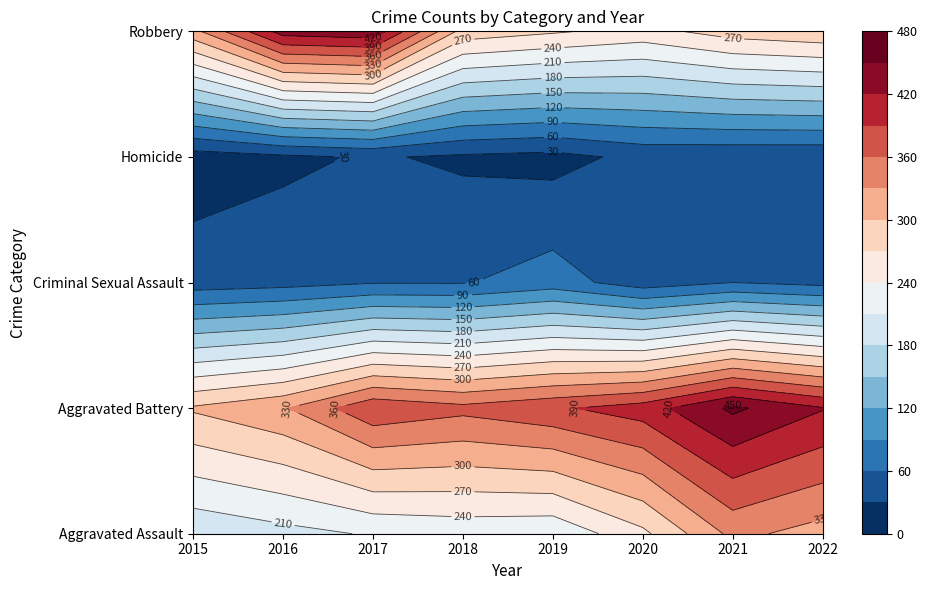

What value does the Aggravated Assault series have at 2017?

213